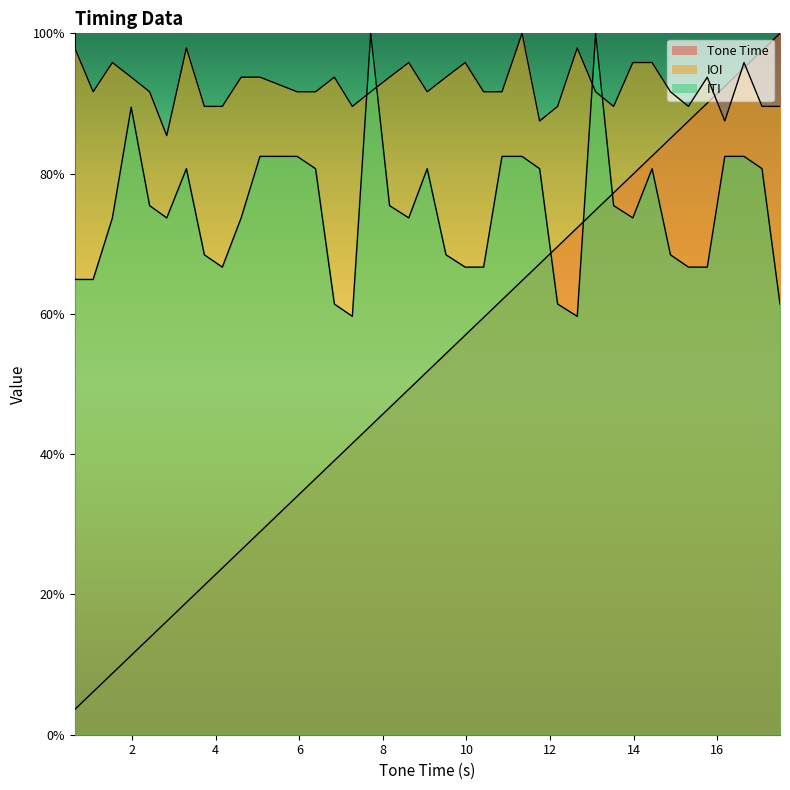

Rank the series at 16.64 from highest to lowest value.

IOI, Tone Time, ITI